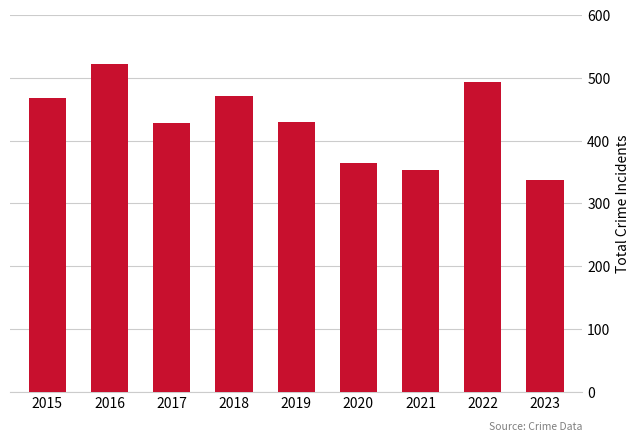

What is the difference between the second highest and second lowest values?

140